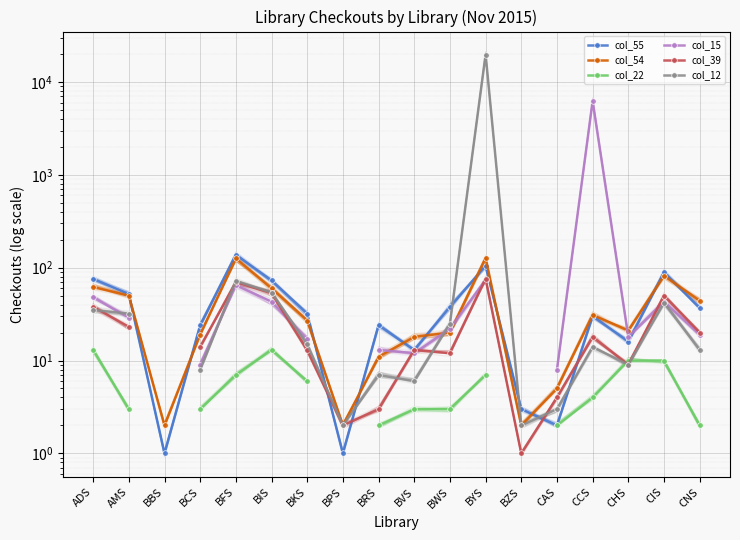

What position from the right is AMS?

17